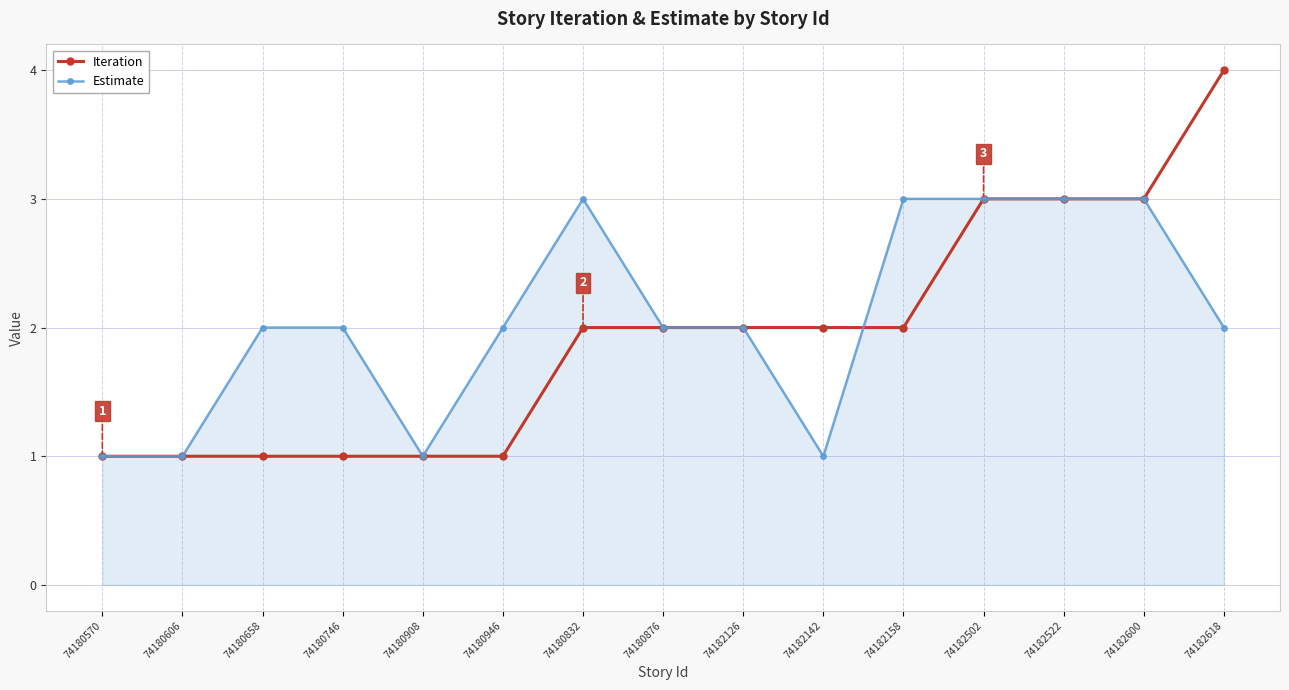

Is it true that Estimate equals 1 at 74182142?

True